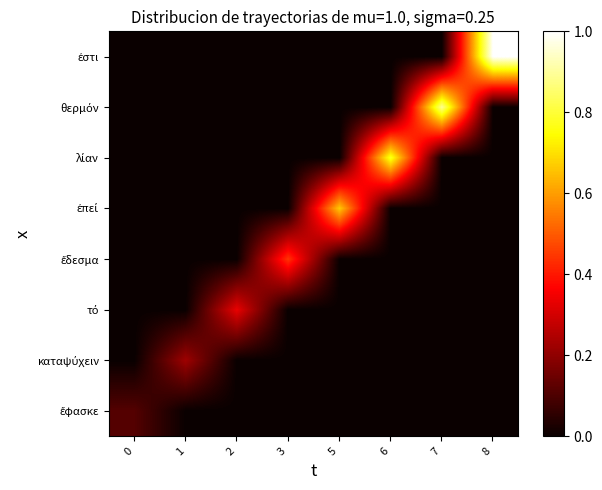

At how many categories does at least one series exceed 0?

8